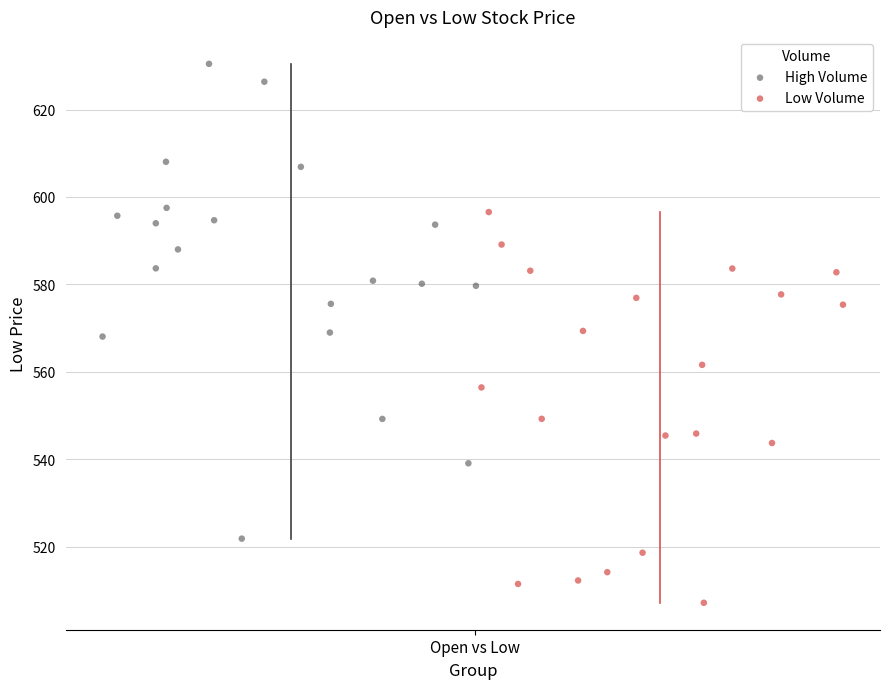

Which series has the largest Y range (max minus min)?

High Volume